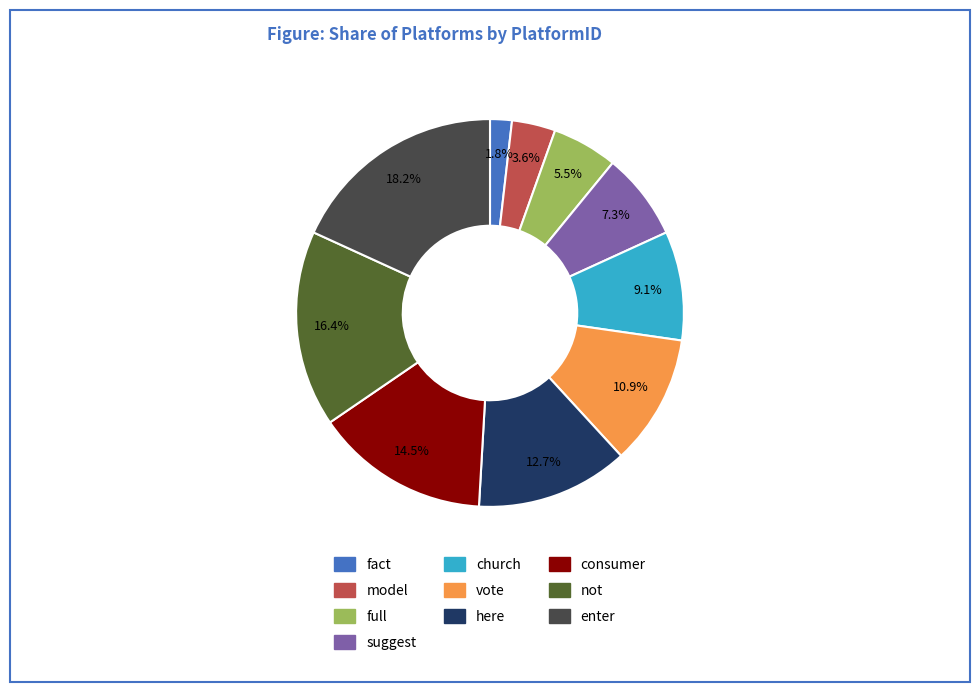

To the nearest percent, what portion does enter represent?

18%